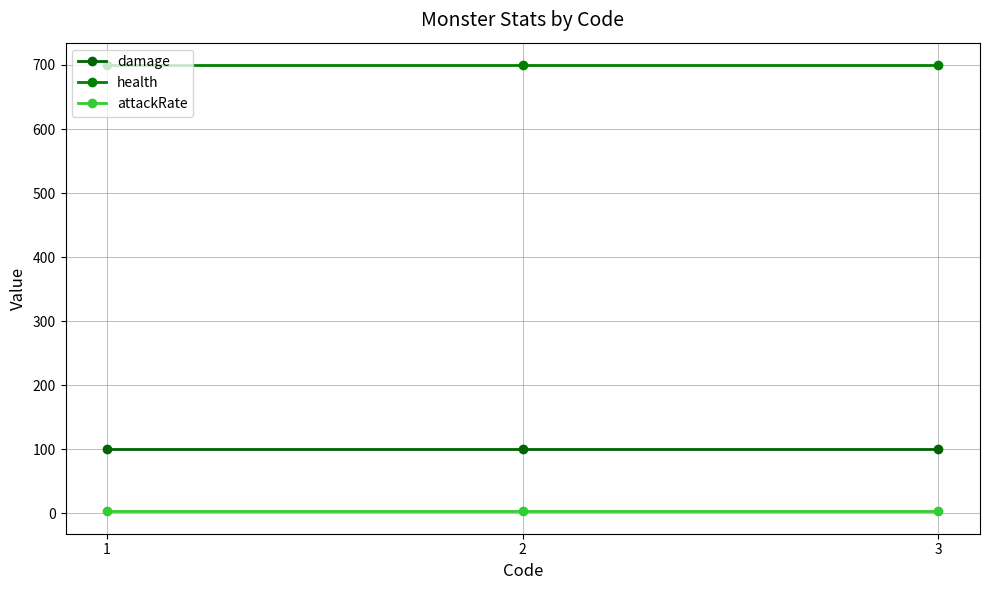

What are all the series names shown in the legend?

damage, health, attackRate